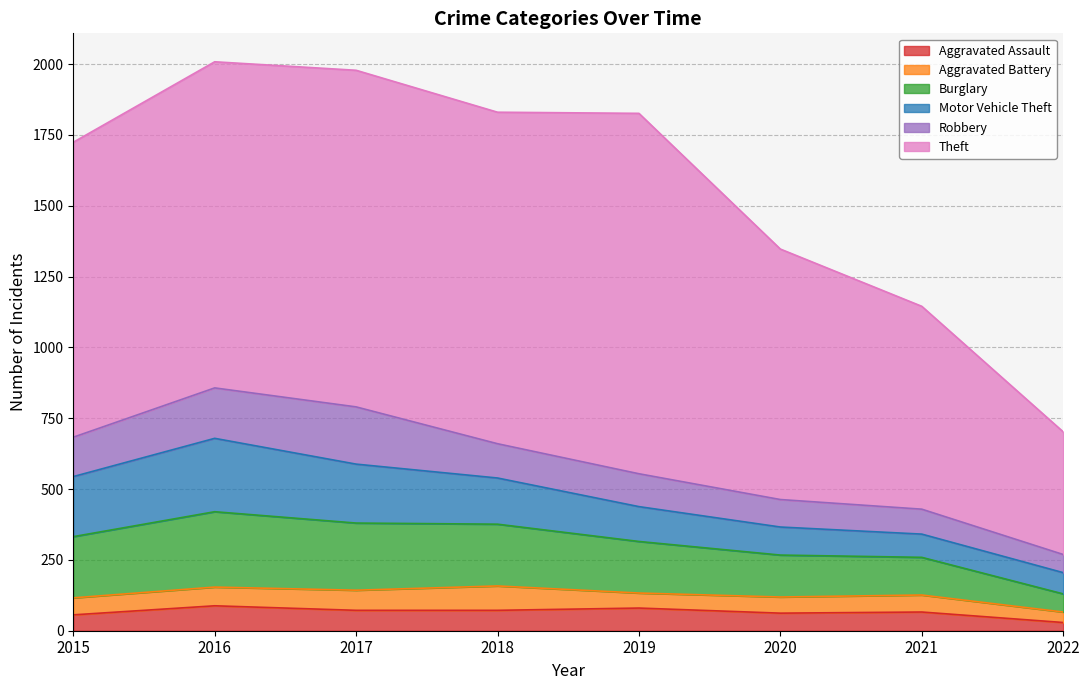

How many interior local peaks does the Aggravated Battery series have?

2